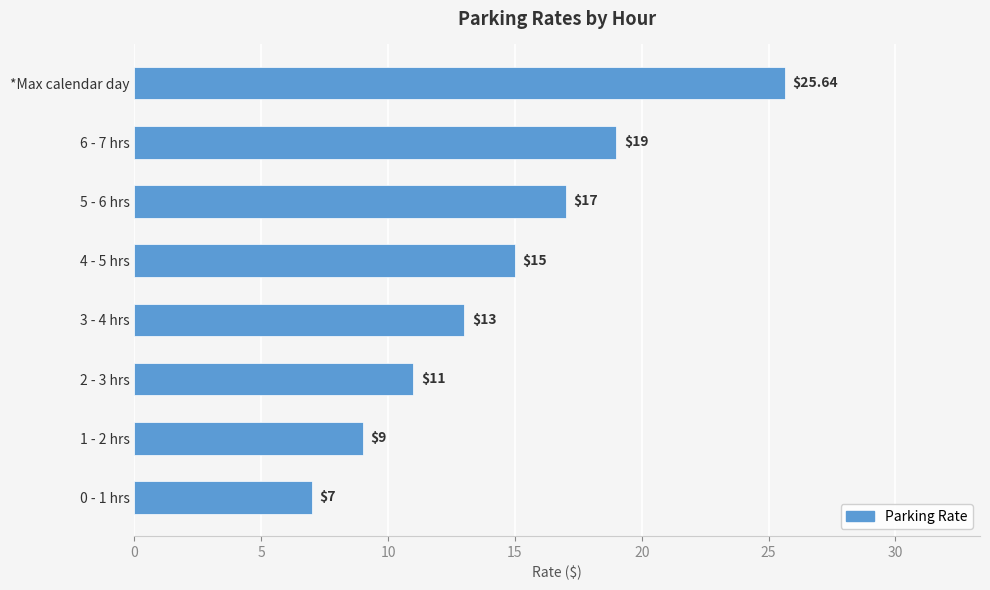

What is the average value?

14.6